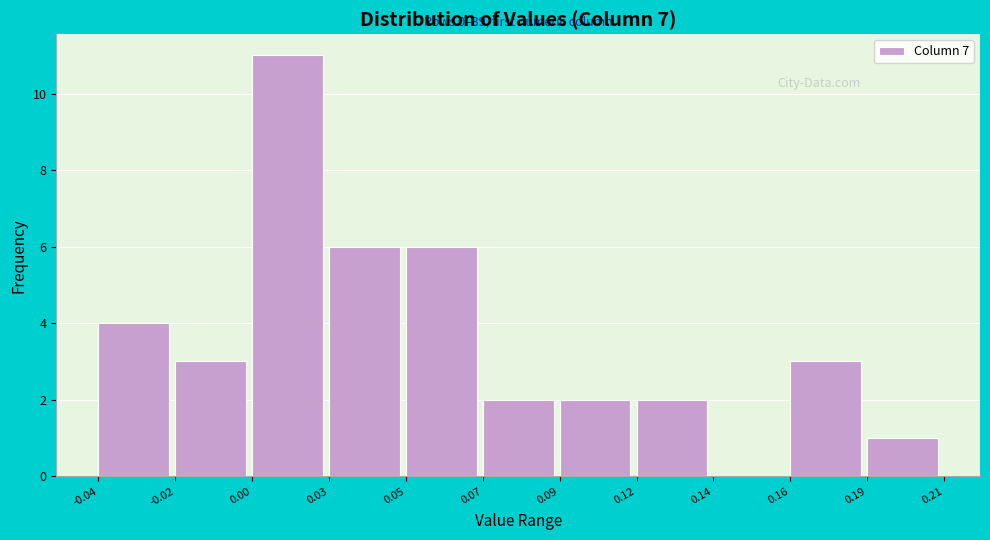

Reading left to right, list all the values displayed in this chart.

-0.04=4	-0.02=3	0.00=11	0.03=6	0.05=6	0.07=2	0.09=2	0.12=2	0.14=0	0.16=3	0.19=1